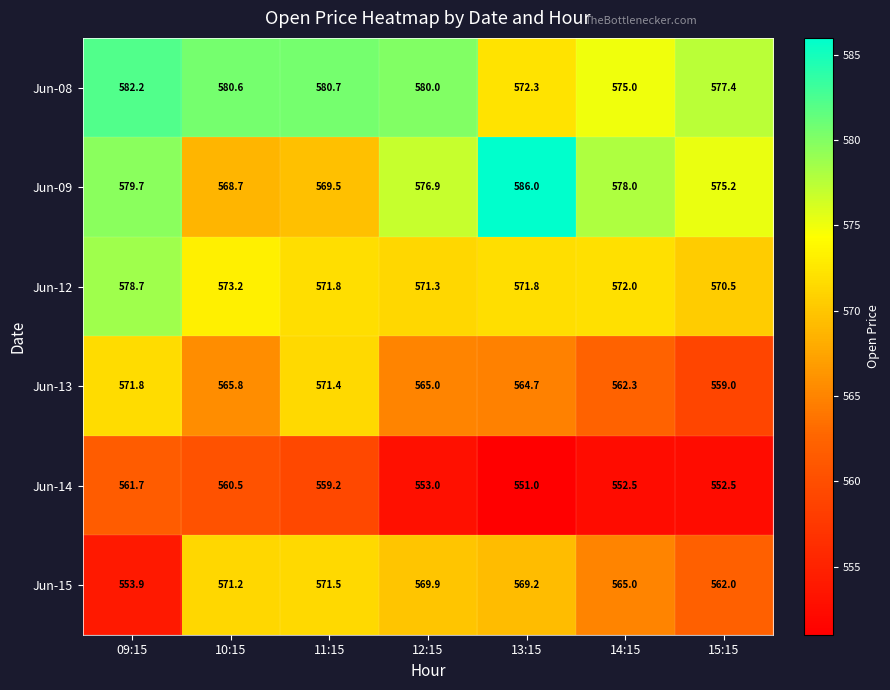

What is the average value of the Jun-14 series?

555.8